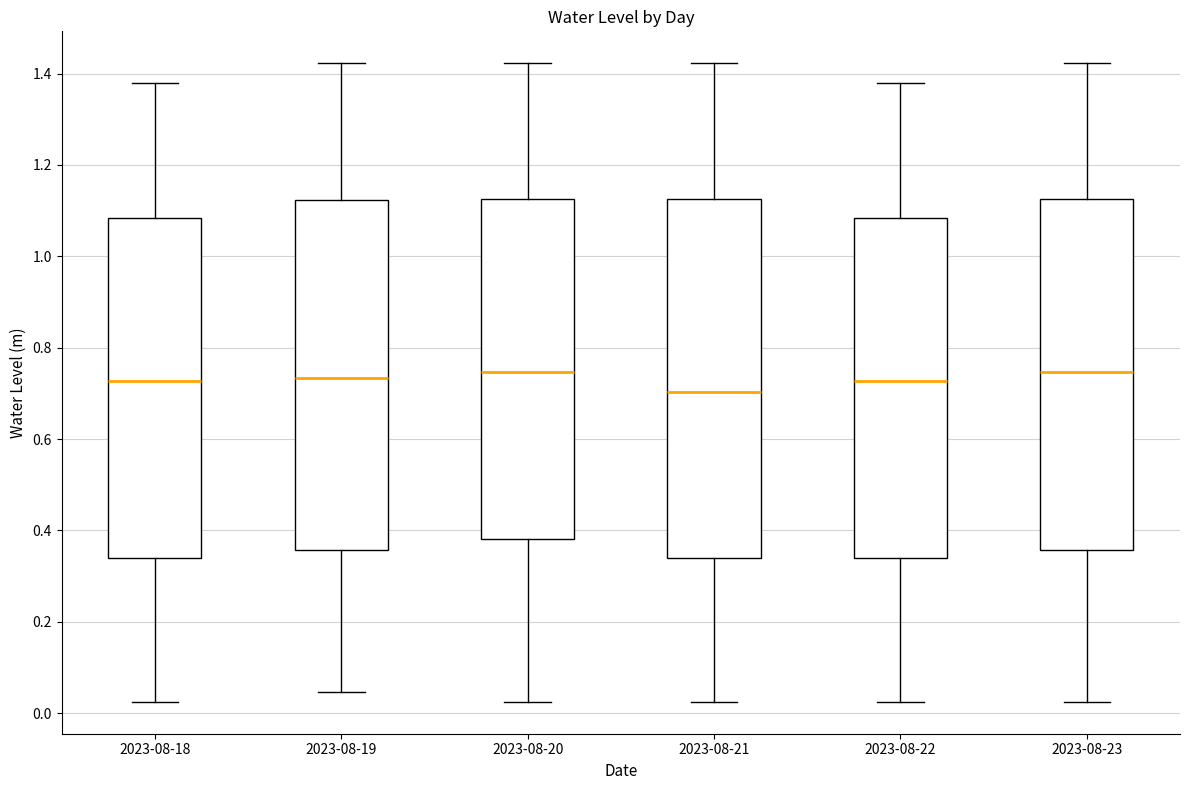

Reading left to right, read every box against the y-axis: the position of its median line, the range the box covers, and the ends of its whiskers. The values are not printed on the chart, so give them approximately, as read against the axis.

2023-08-18: median 0.72, box 0.34 to 1.08, whiskers 0.02 to 1.38
2023-08-19: median 0.74, box 0.36 to 1.12, whiskers 0.04 to 1.42
2023-08-20: median 0.74, box 0.38 to 1.12, whiskers 0.02 to 1.42
2023-08-21: median 0.70, box 0.34 to 1.12, whiskers 0.02 to 1.42
2023-08-22: median 0.72, box 0.34 to 1.08, whiskers 0.02 to 1.38
2023-08-23: median 0.74, box 0.36 to 1.12, whiskers 0.02 to 1.42